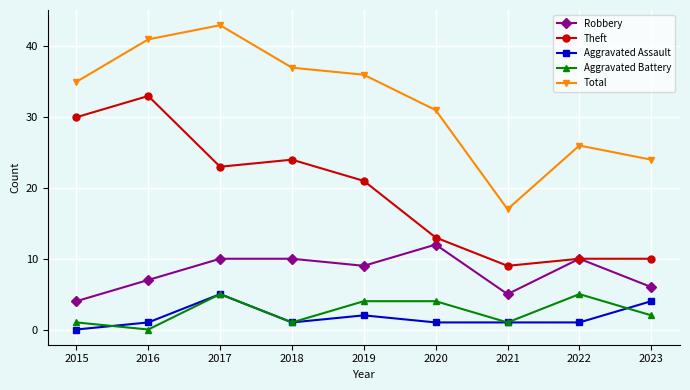

In Total, how many points are higher than both neighbors (excluding endpoints)?

2